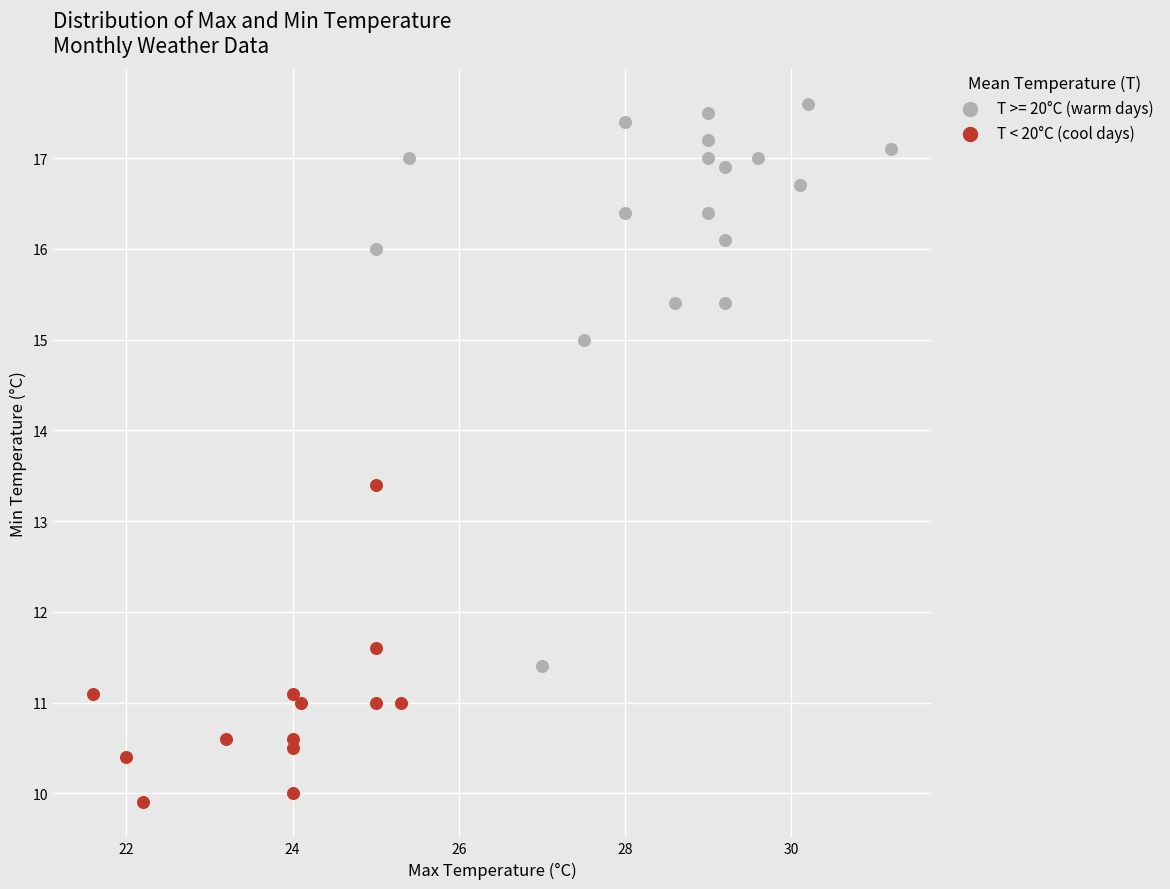

Which series has the widest spread of Y values?

T >= 20°C (warm days)